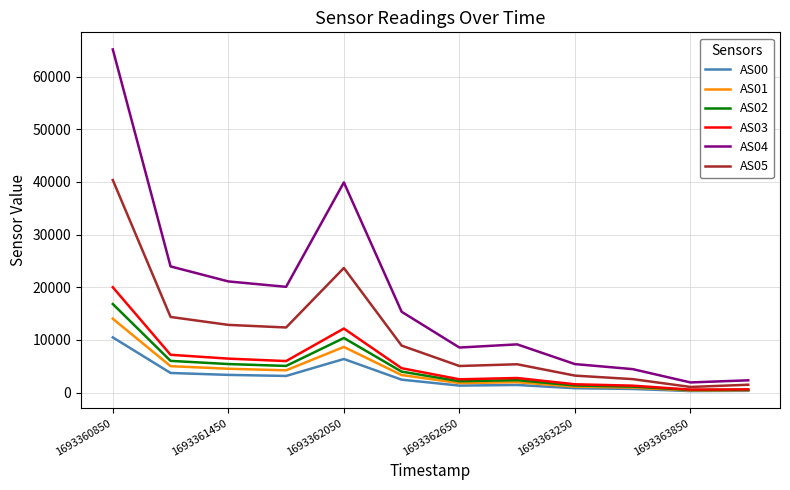

True or false: AS04 and AS05 intersect in this chart.

False